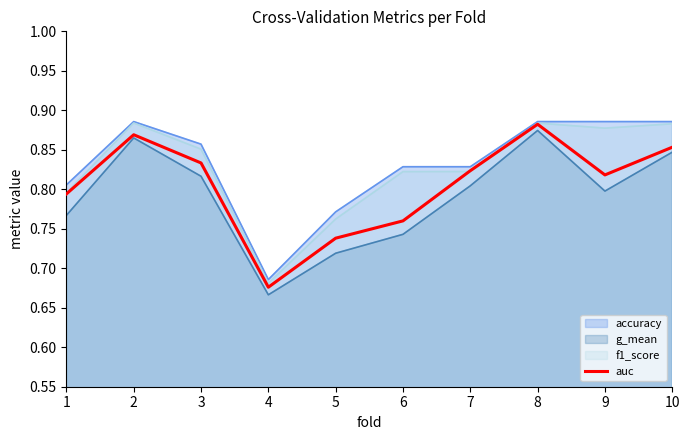

Rank the categories by value from highest to lowest.

8, 2, 10, 3, 7, 9, 1, 6, 5, 4